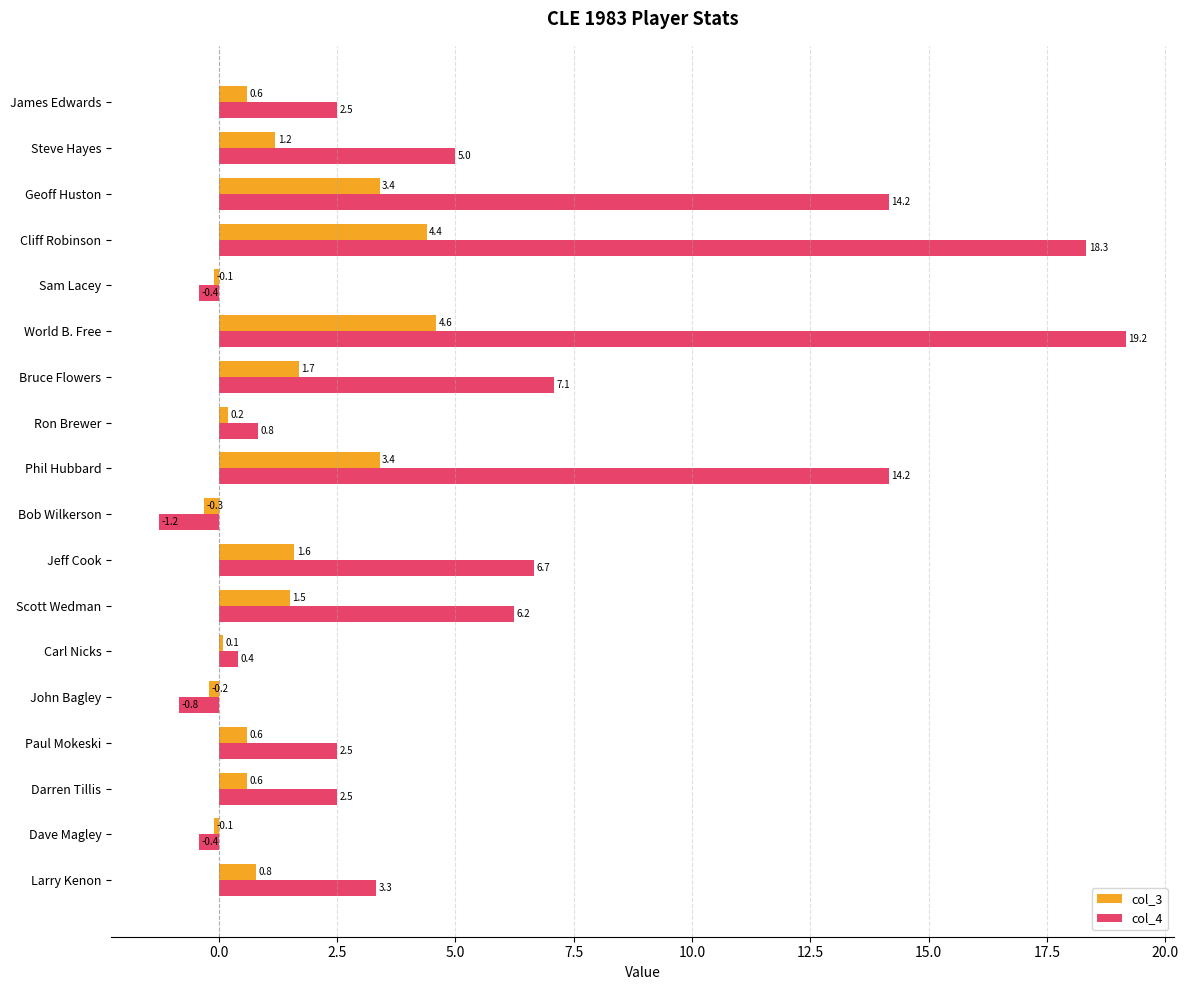

Which series has the widest spread of values?

col_4